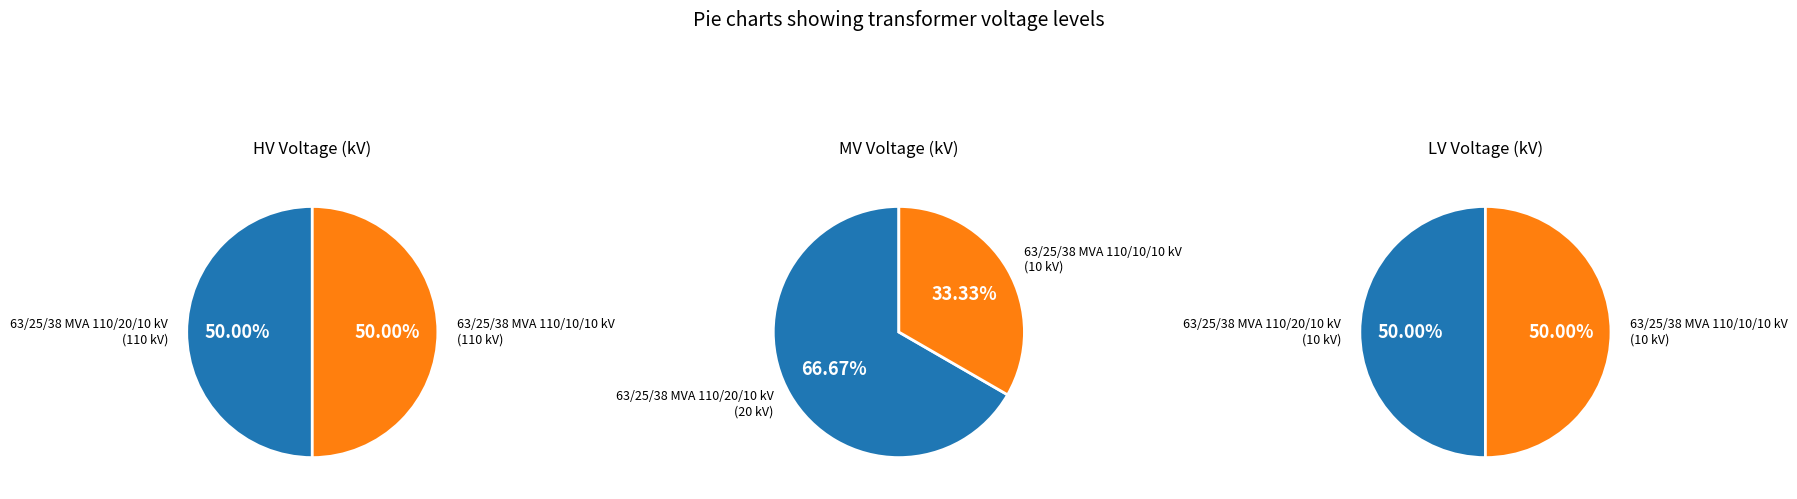

How much of the chart is everything except vn_hv_kv?

50.0%